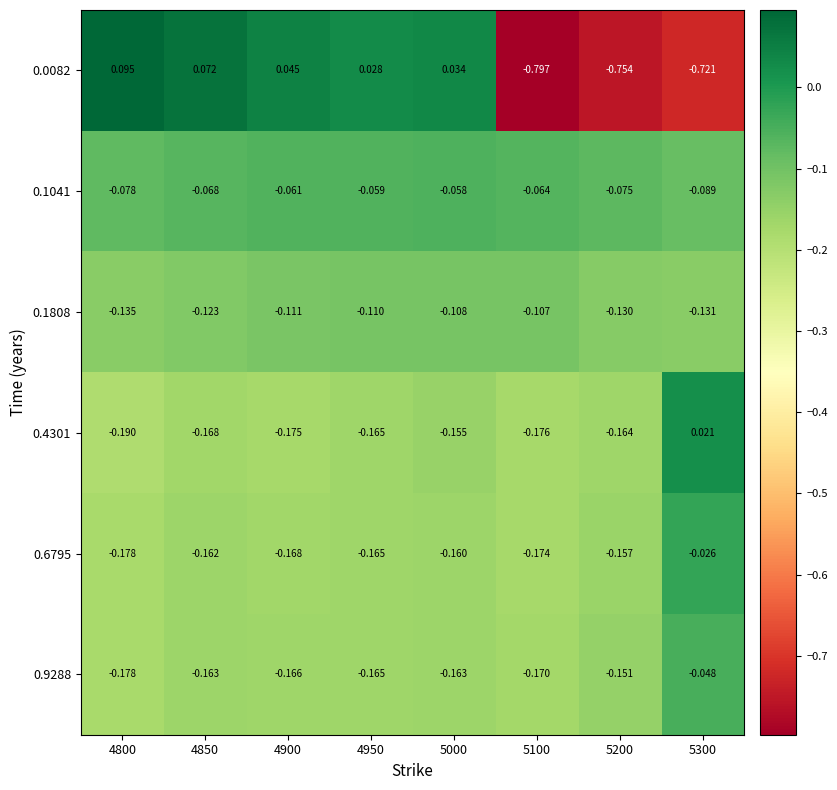

Is the value of 0.1808 at 4800 greater than the value of 0.0082 at 4850?

No